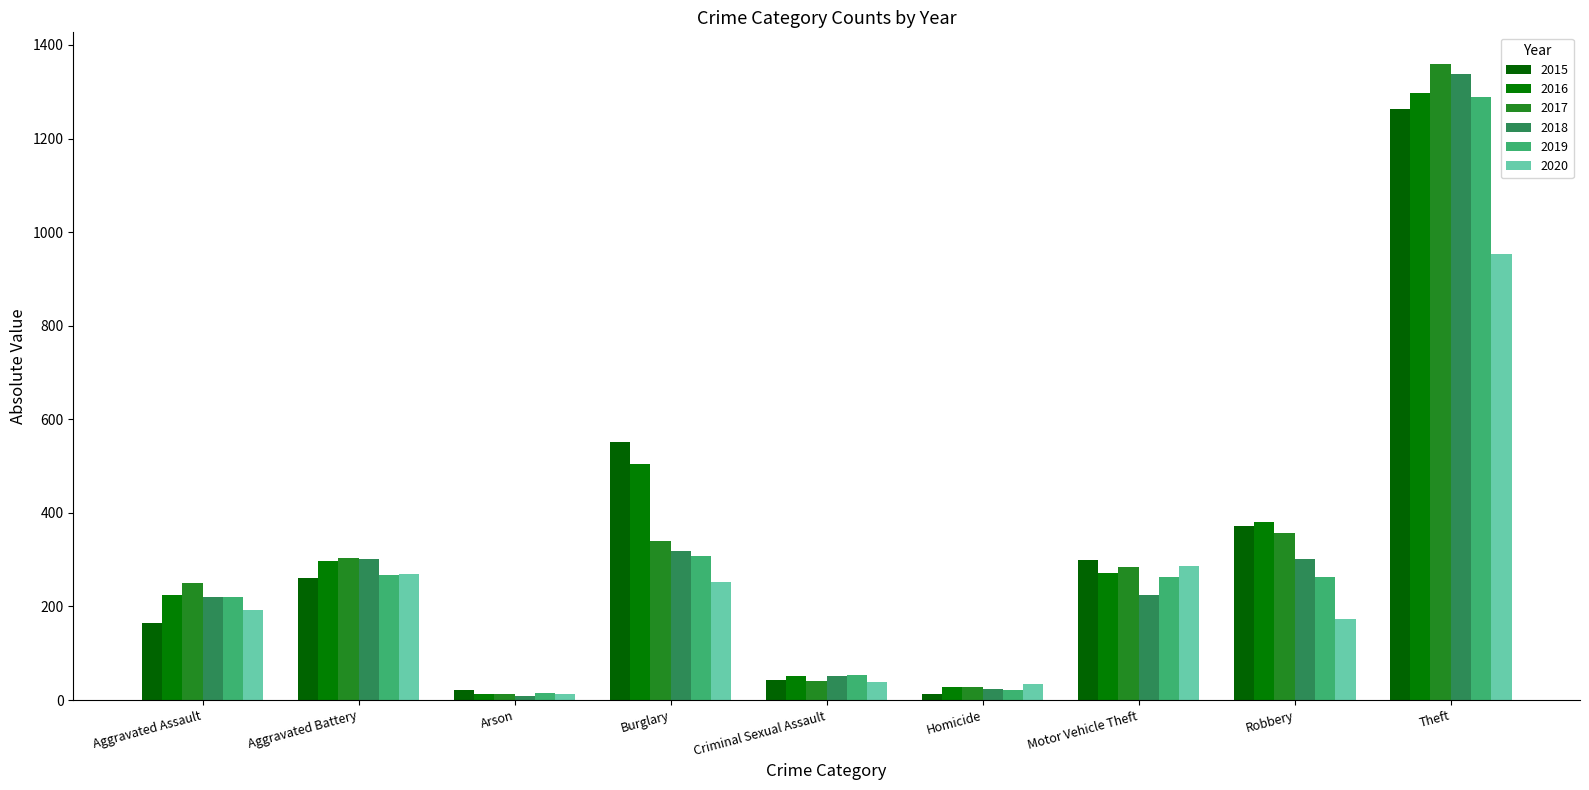

How many groups of bars are there?

9